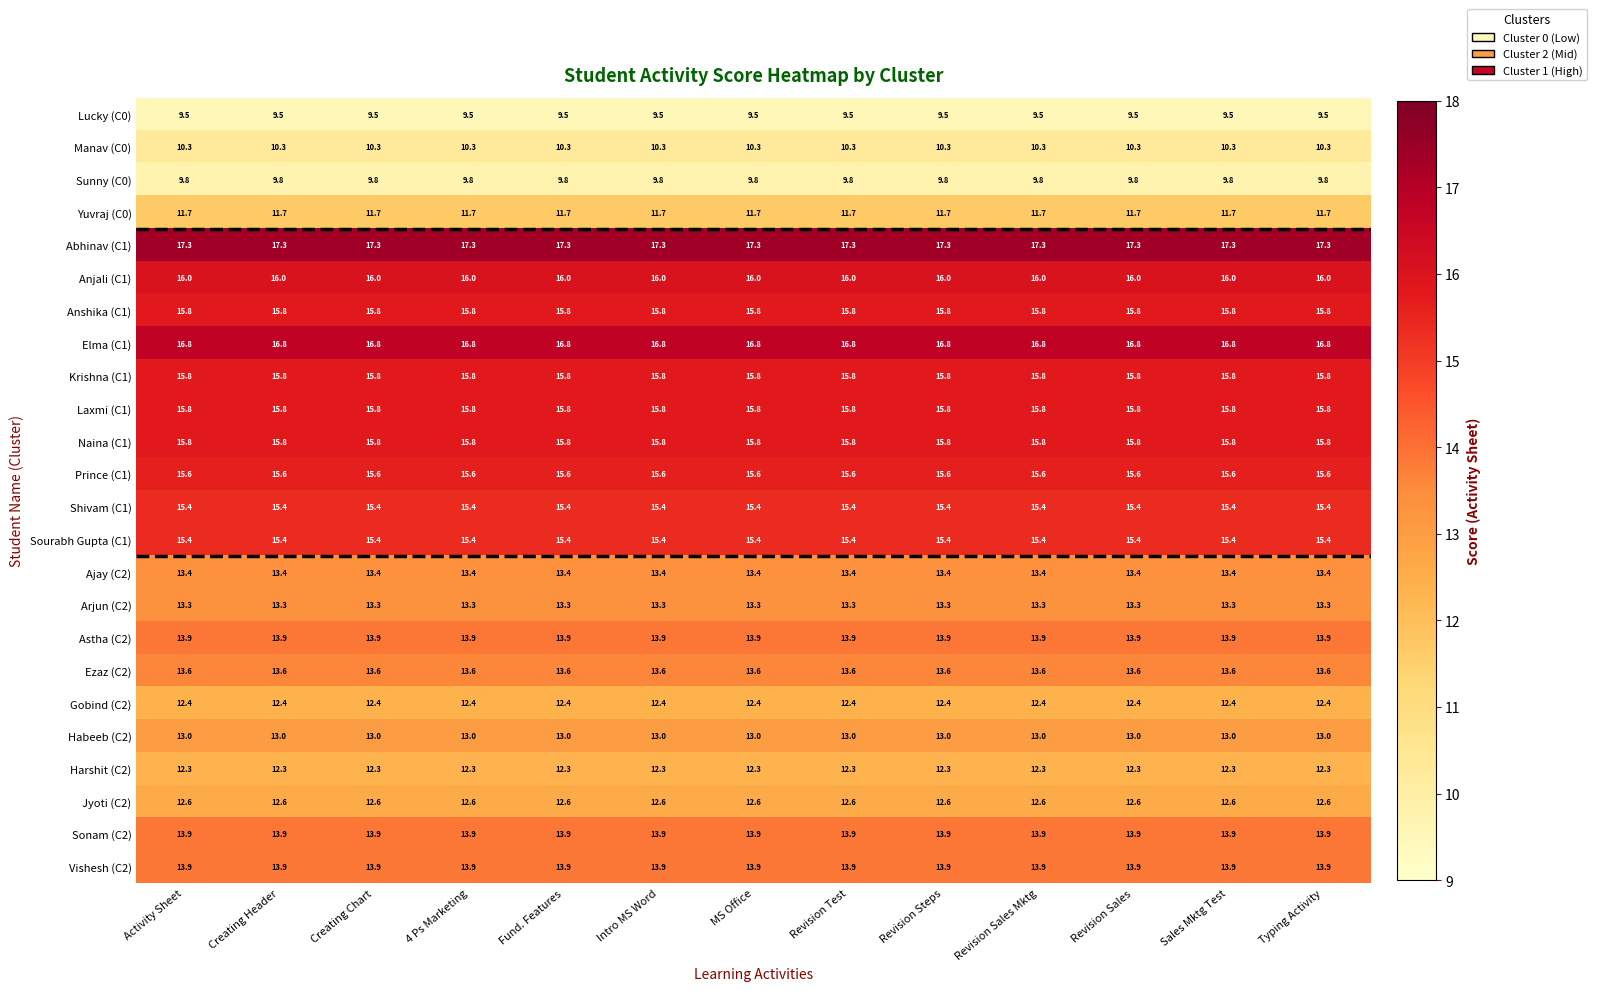

At how many categories does at least one series exceed 10?

13